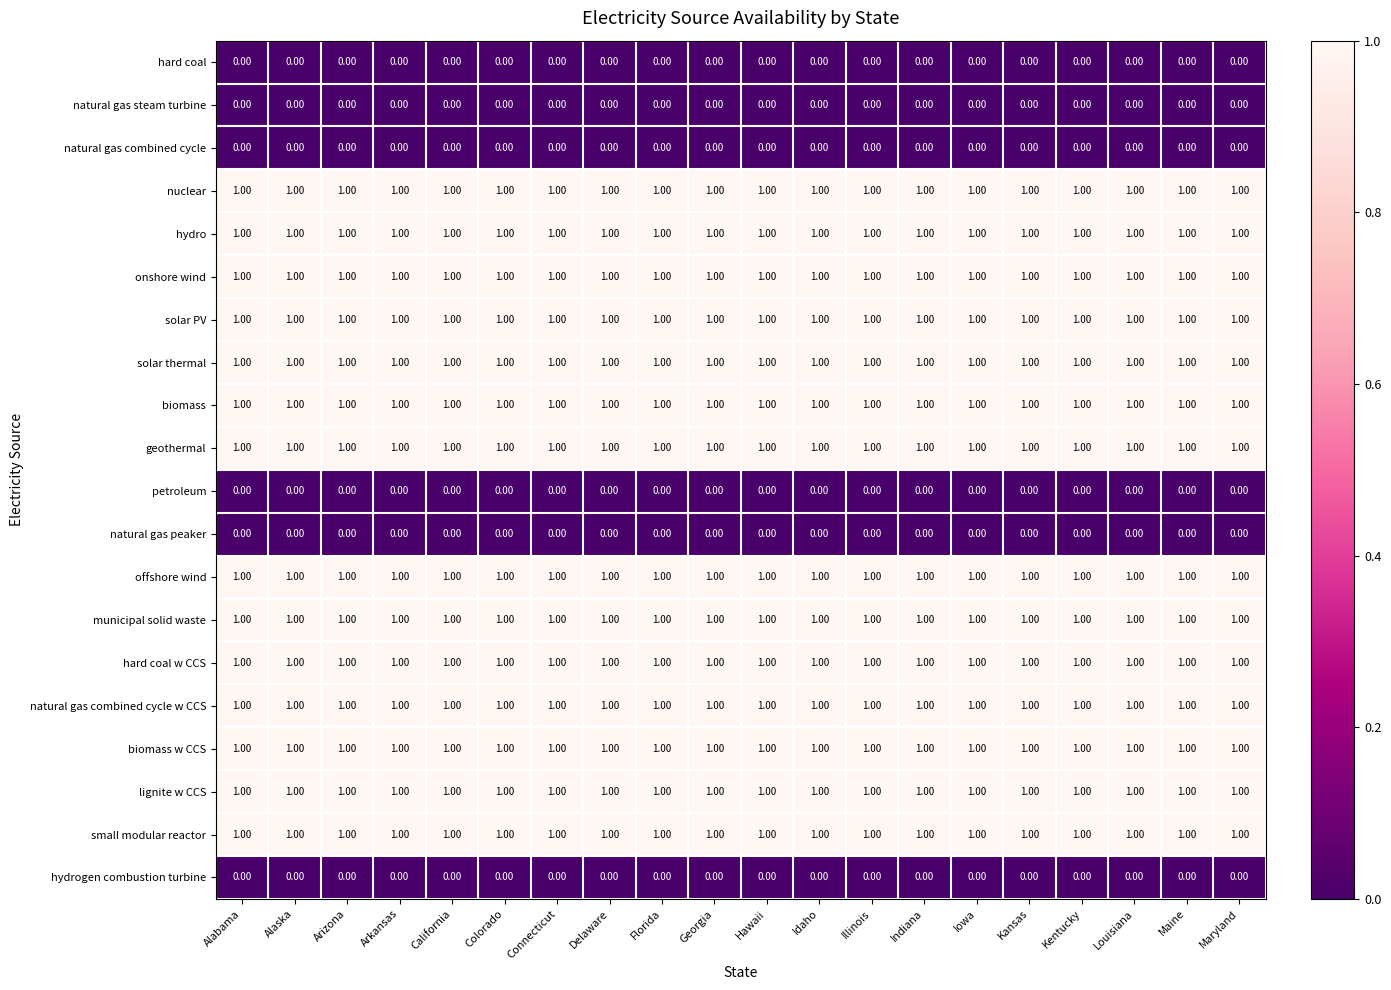

What is the sum of all small modular reactor values?

20